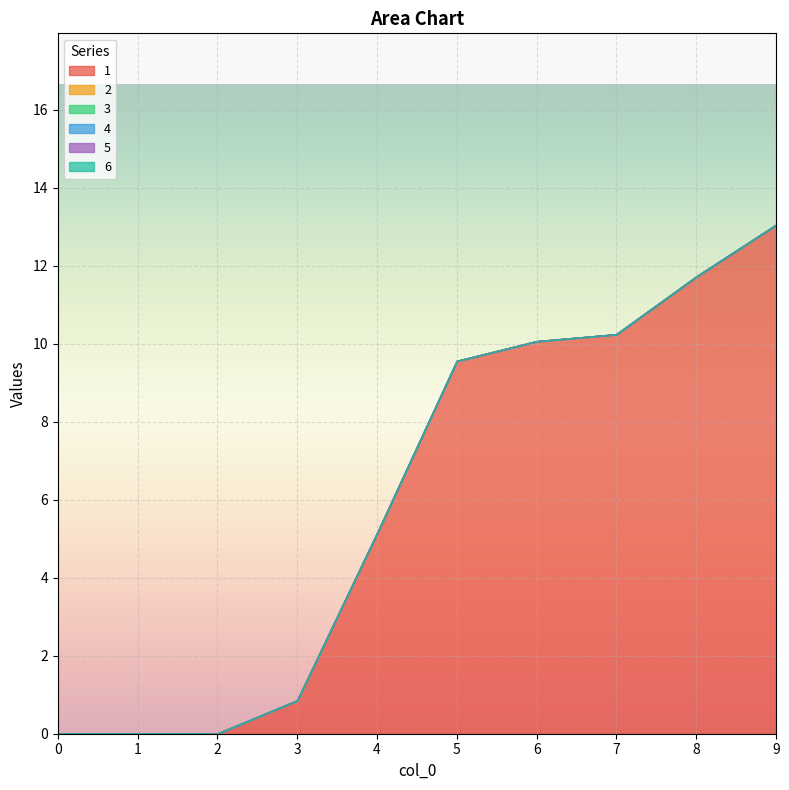

What is the total value across all series at 6?

10.1